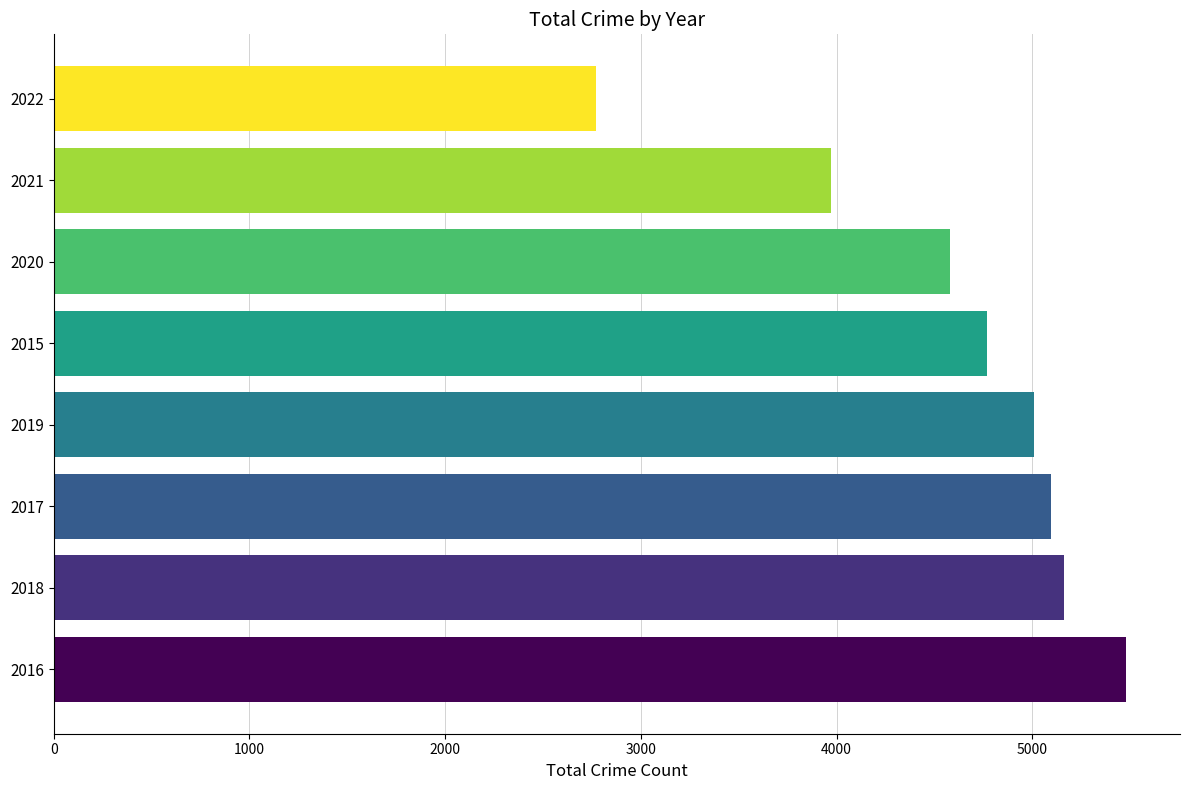

What is the difference between the maximum and minimum values?

2708